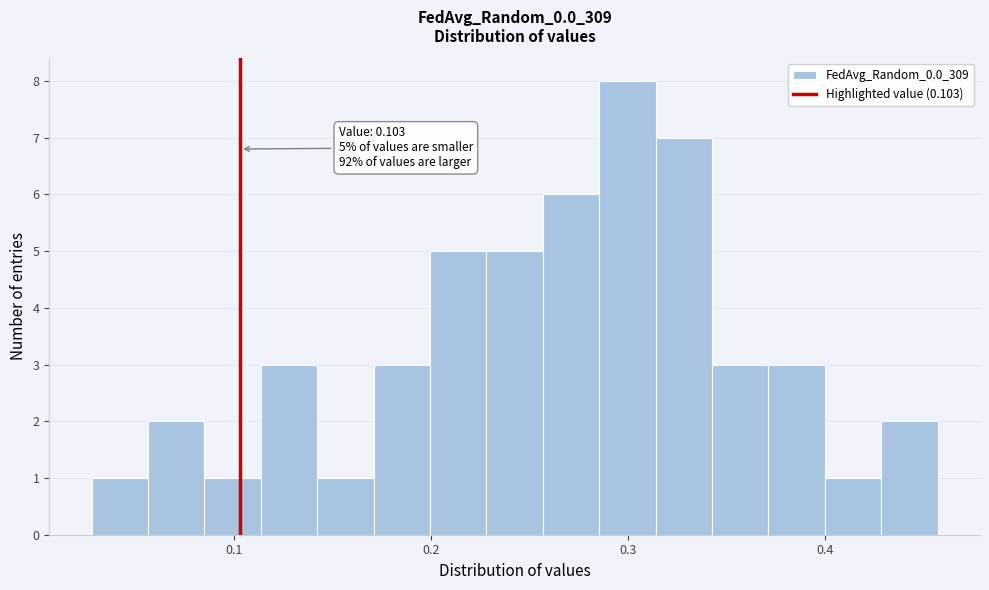

Read against the x-axis, roughly where is the centre of the tallest bar?

0.30